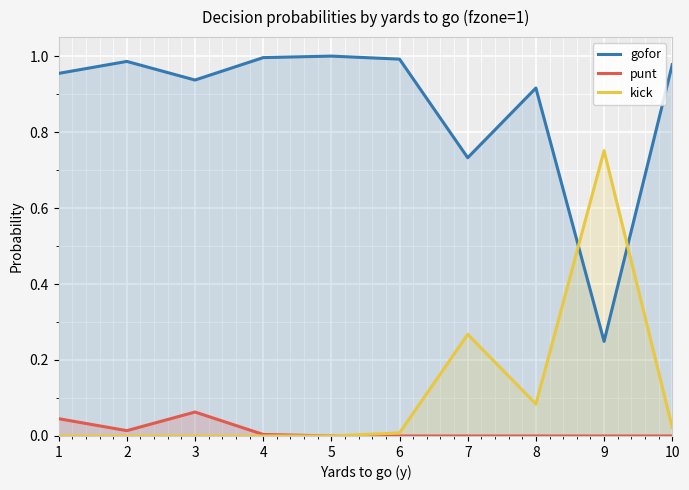

Reading left to right, transcribe all the data shown in this chart.

gofor: 1.0	1.0	0.9	1.0	1.0	1.0	0.7	0.9	0.2	1.0
punt: 0.0	0.0	0.1	0.0	0.0	0.0	0.0	0.0	0.0	0.0
kick: 0.0	0.0	0.0	0.0	0.0	0.0	0.3	0.1	0.8	0.0